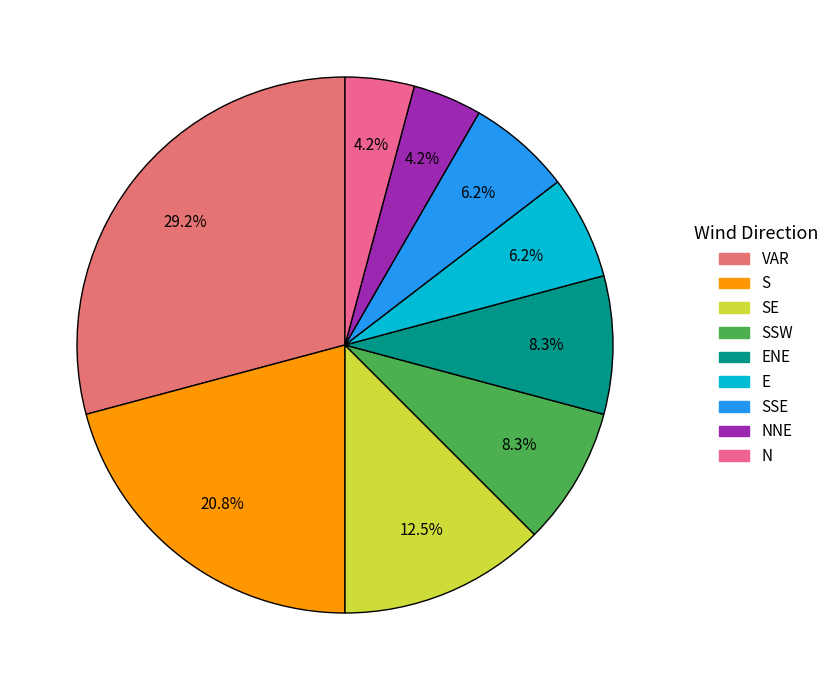

How many segments does this pie chart have?

9